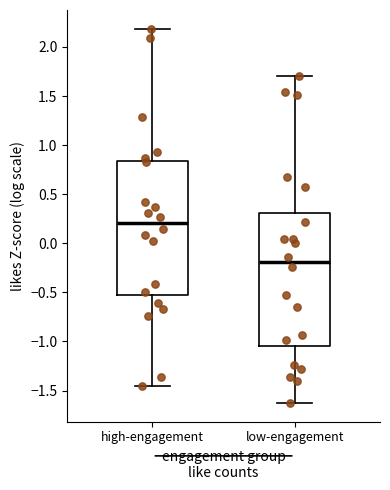

Where does the lower whisker of the box for low-engagement end on the y-axis? The values are not printed on the chart, so give them approximately, as read against the axis.

-1.60